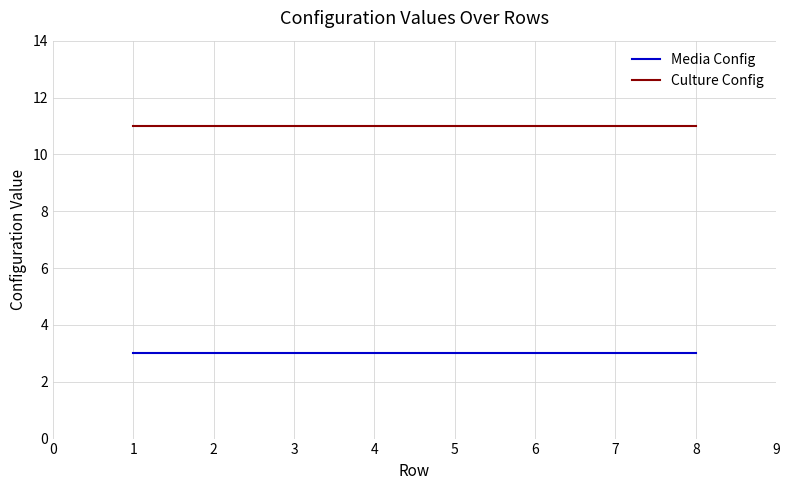

Rank the series at 3 from highest to lowest value.

Culture Config, Media Config